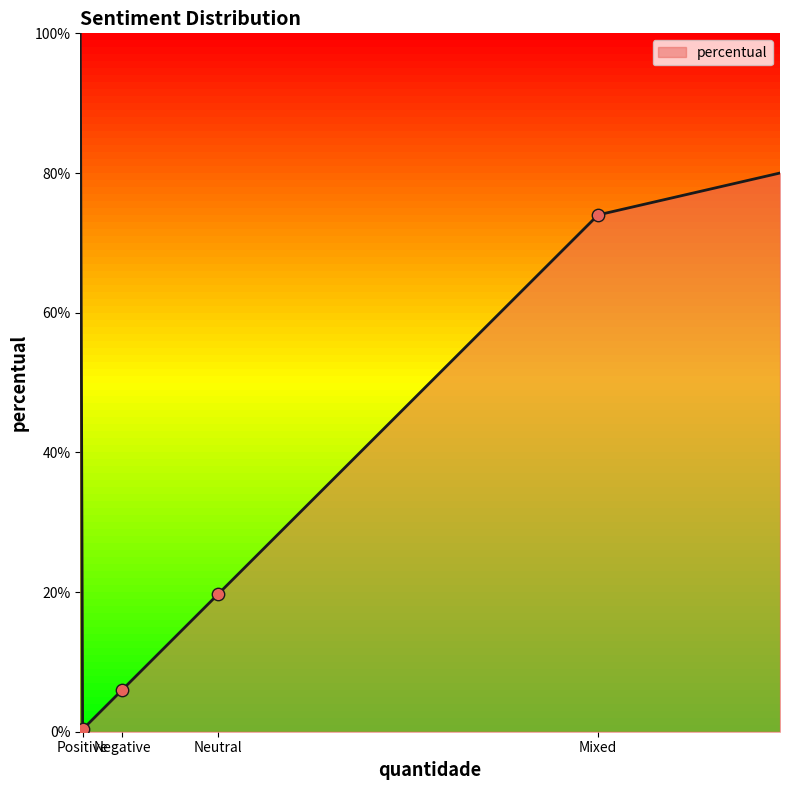

True or false: there are more than 2 points higher than both neighbors.

False